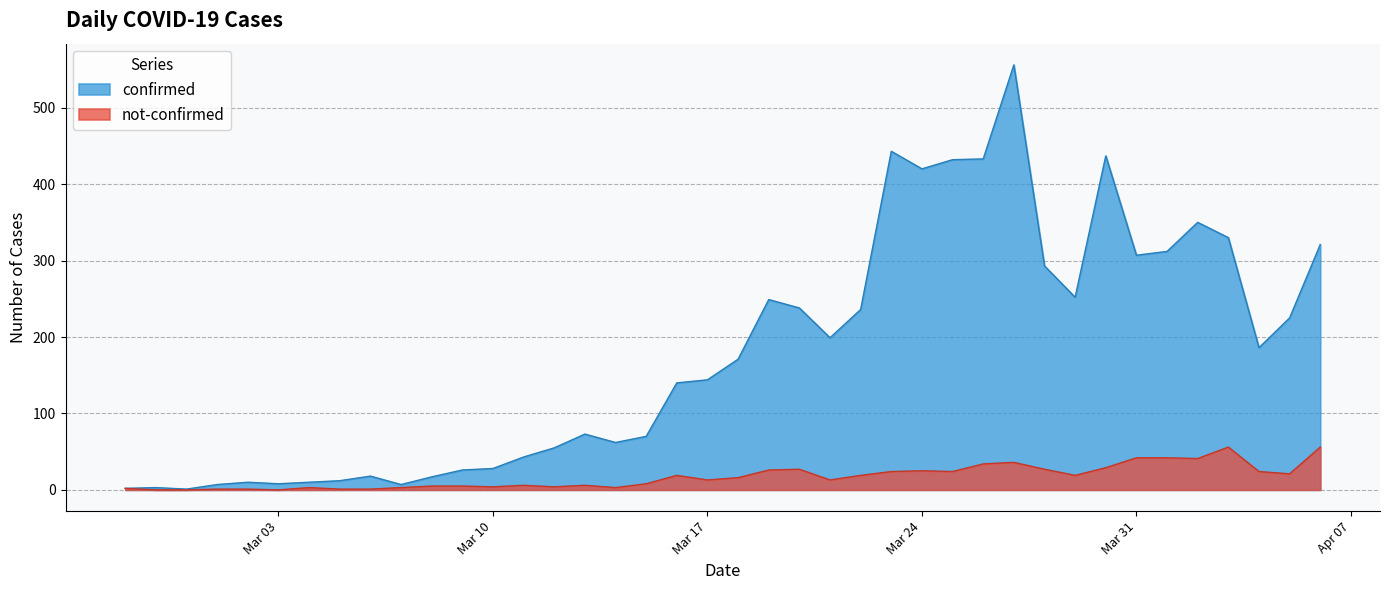

Which series has the widest spread of values?

confirmed